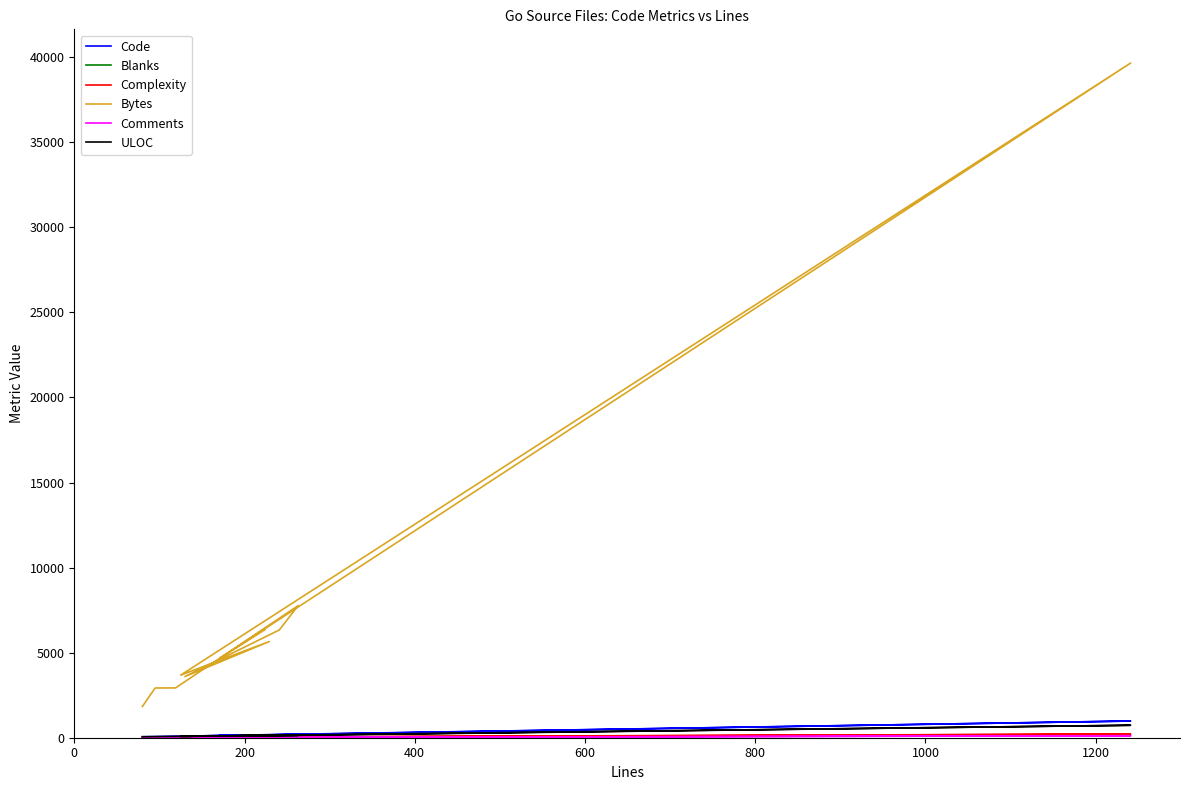

Which series has the widest spread of values?

Bytes